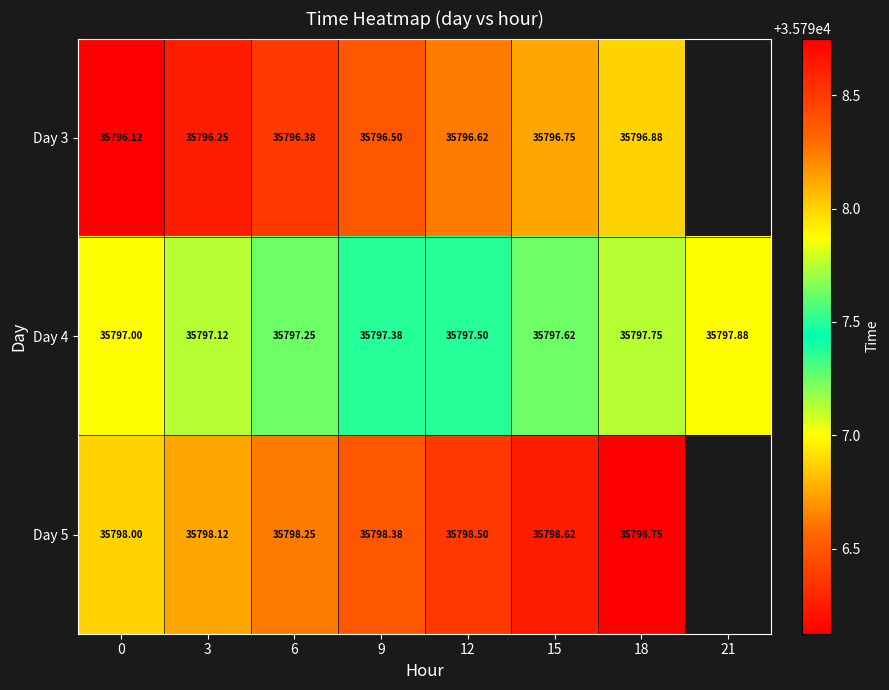

Is it true that Day 4 equals 11236.9 at 21?

False